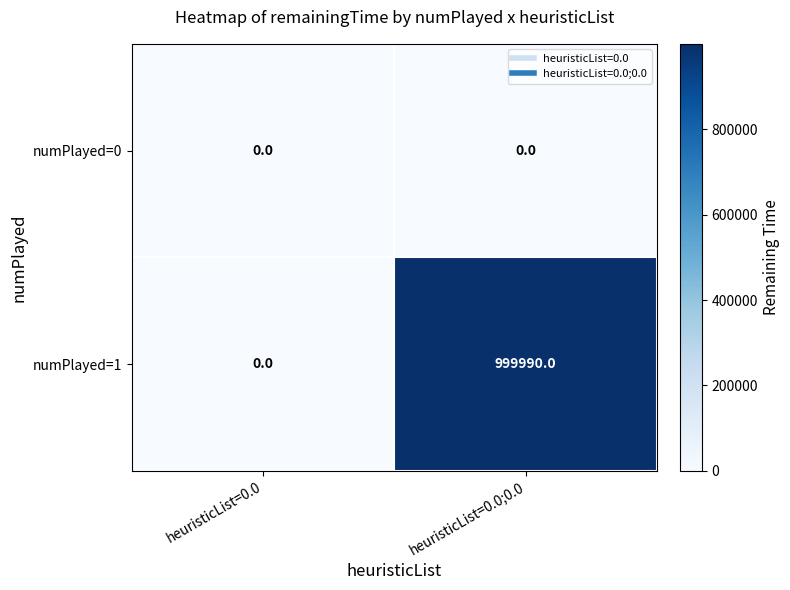

At heuristicList=0.0;0.0, list the series in order from smallest to largest.

numPlayed=0, numPlayed=1